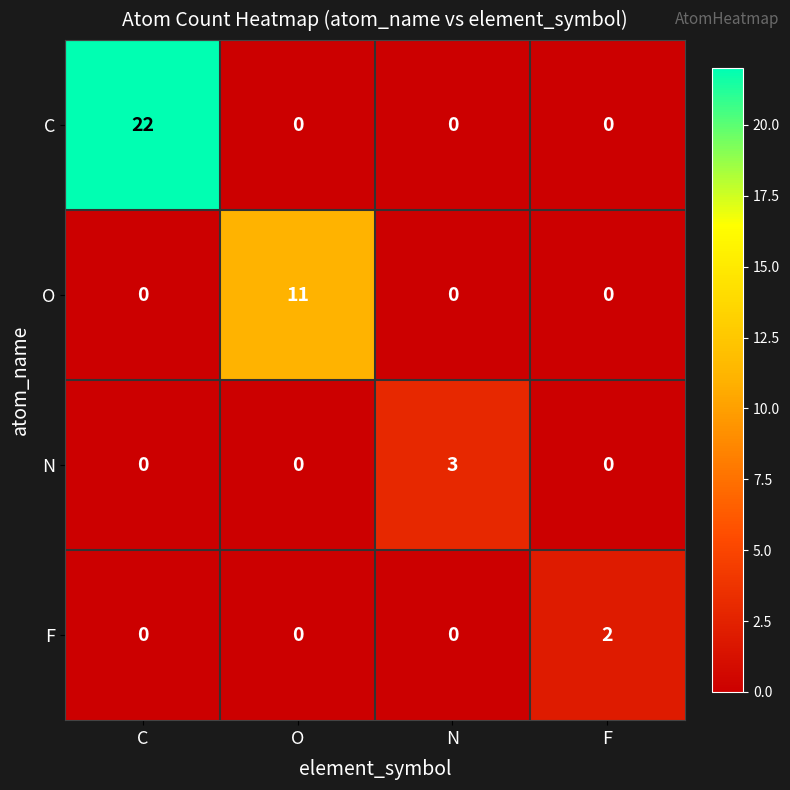

What is the difference between the maximum and second lowest values in the N series?

3